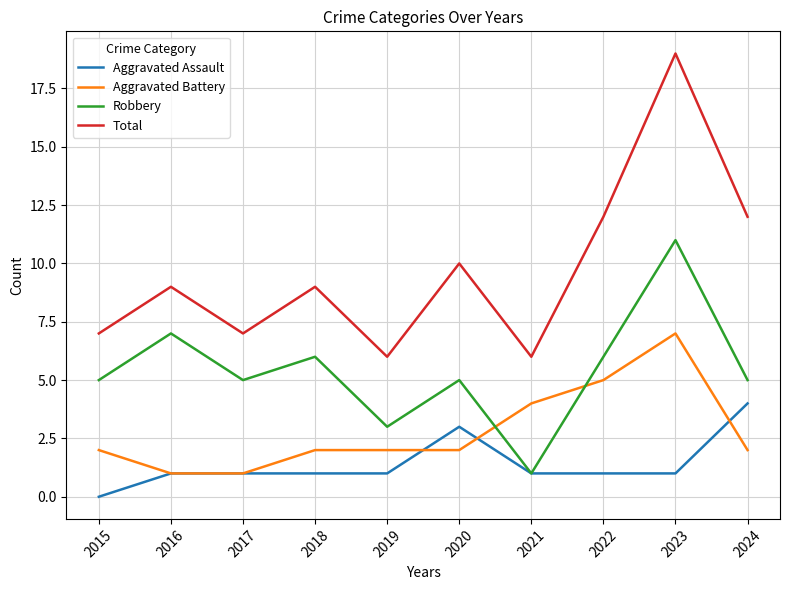

True or false: Total and Aggravated Assault intersect in this chart.

False